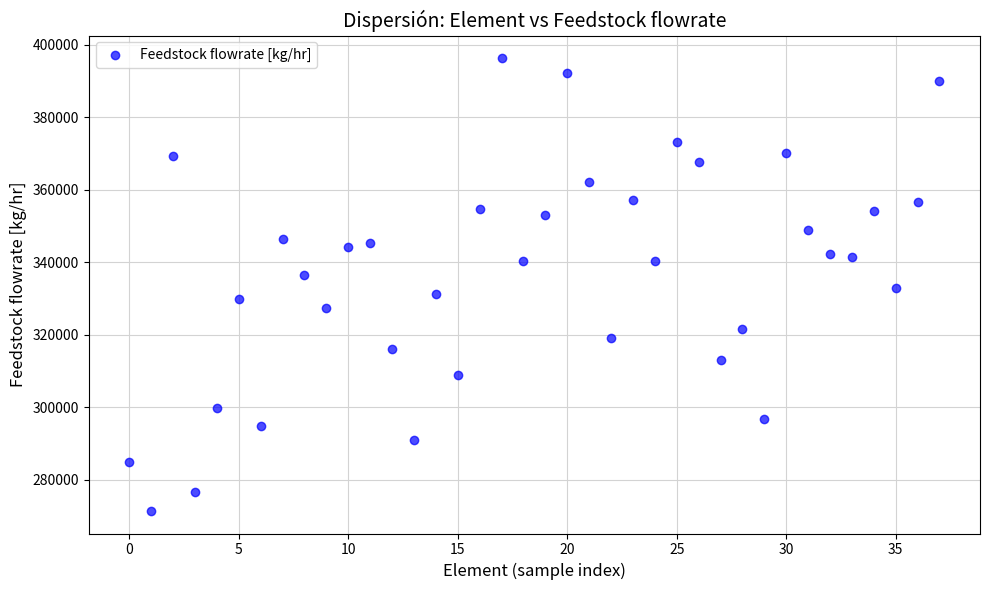

What is the range of Y values (max minus min)?

124788.0